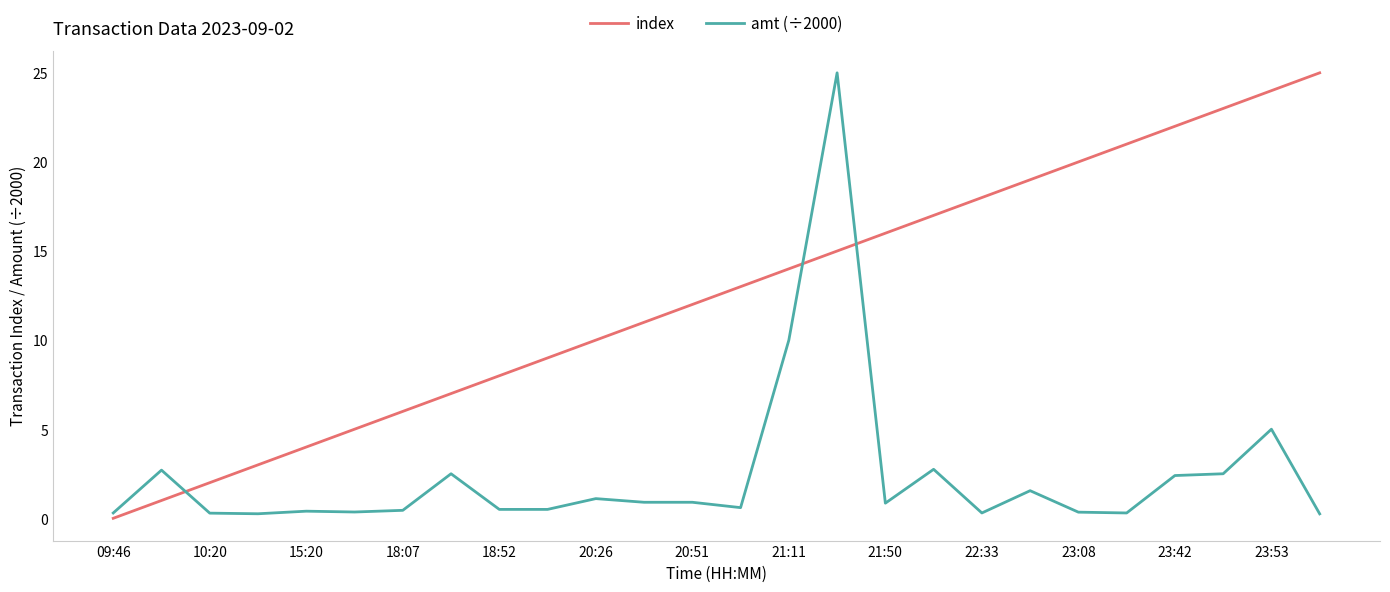

What is the difference between the maximum and minimum values in the index series?

25.0